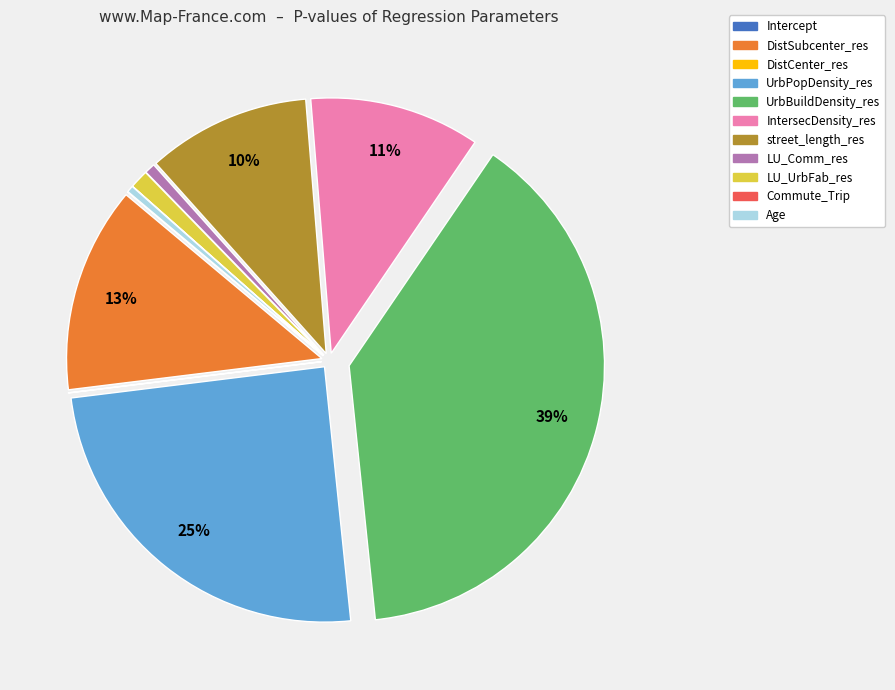

Which slice is the largest?

UrbBuildDensity_res